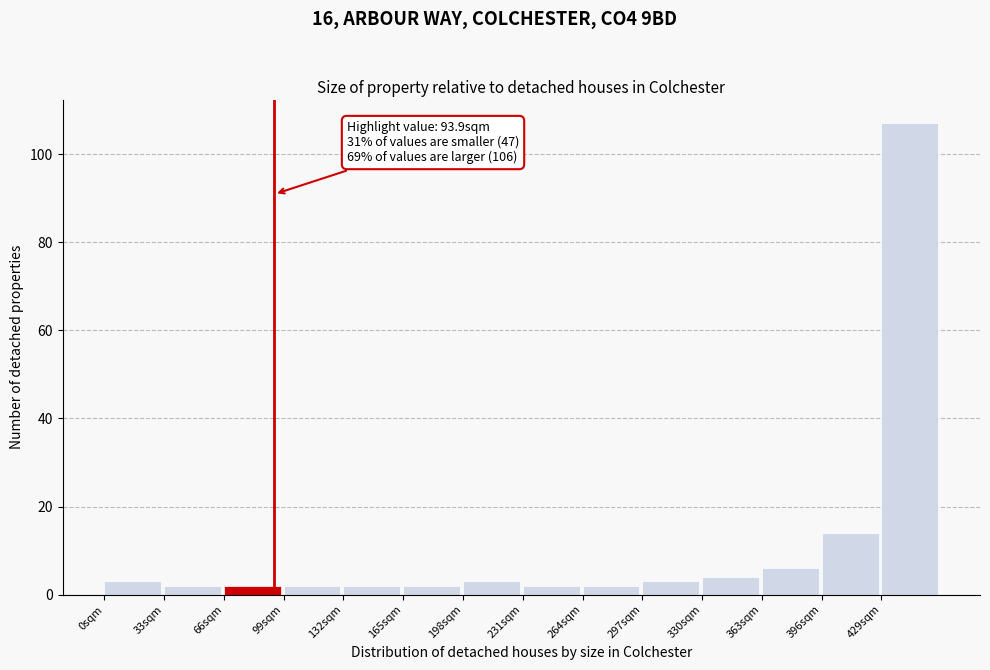

Over which range of the x-axis is the bar tallest?

429 to 462